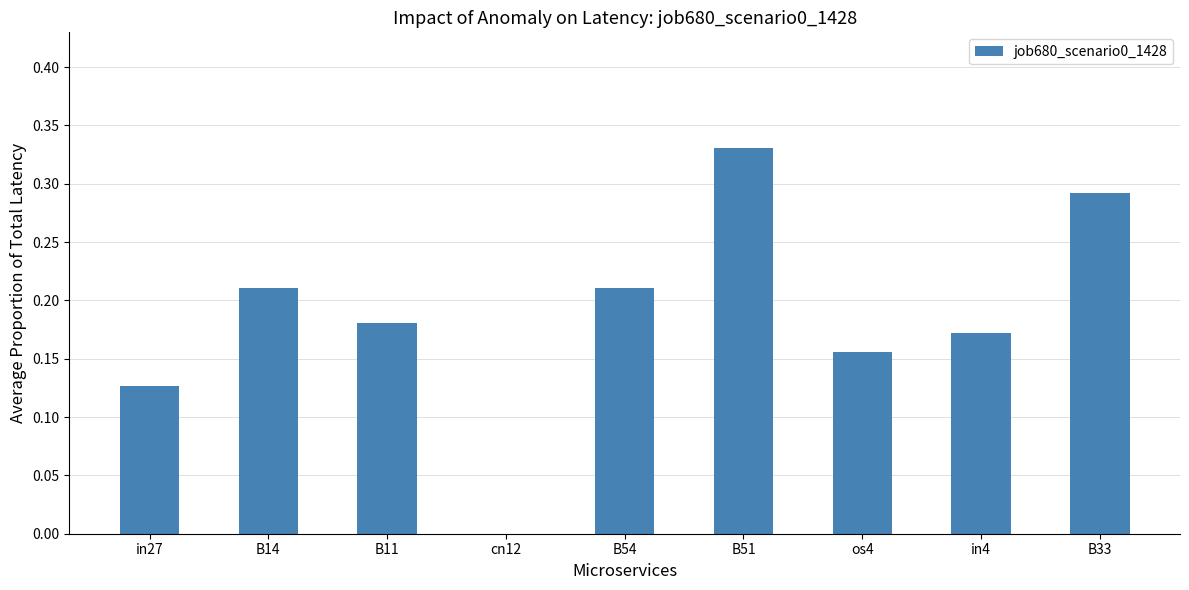

Count the values in the range 0 to 1.

9